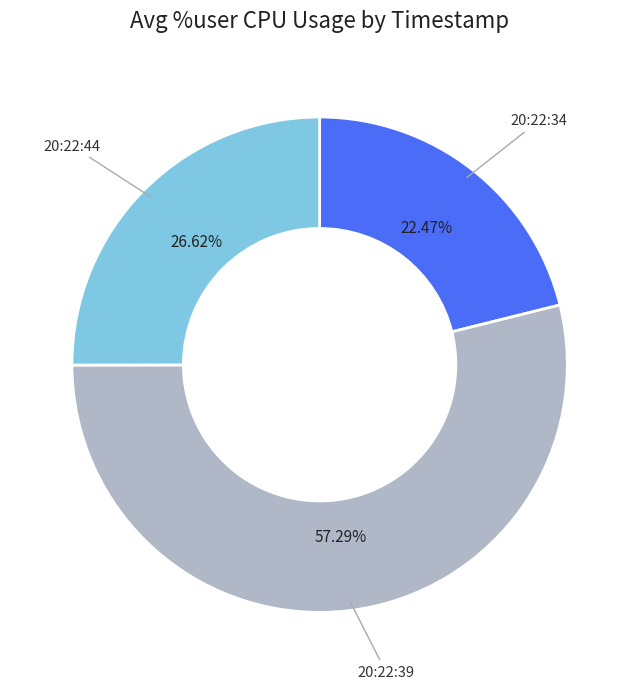

What is the change in value from 20:22:39 to 20:22:44?

-30.7